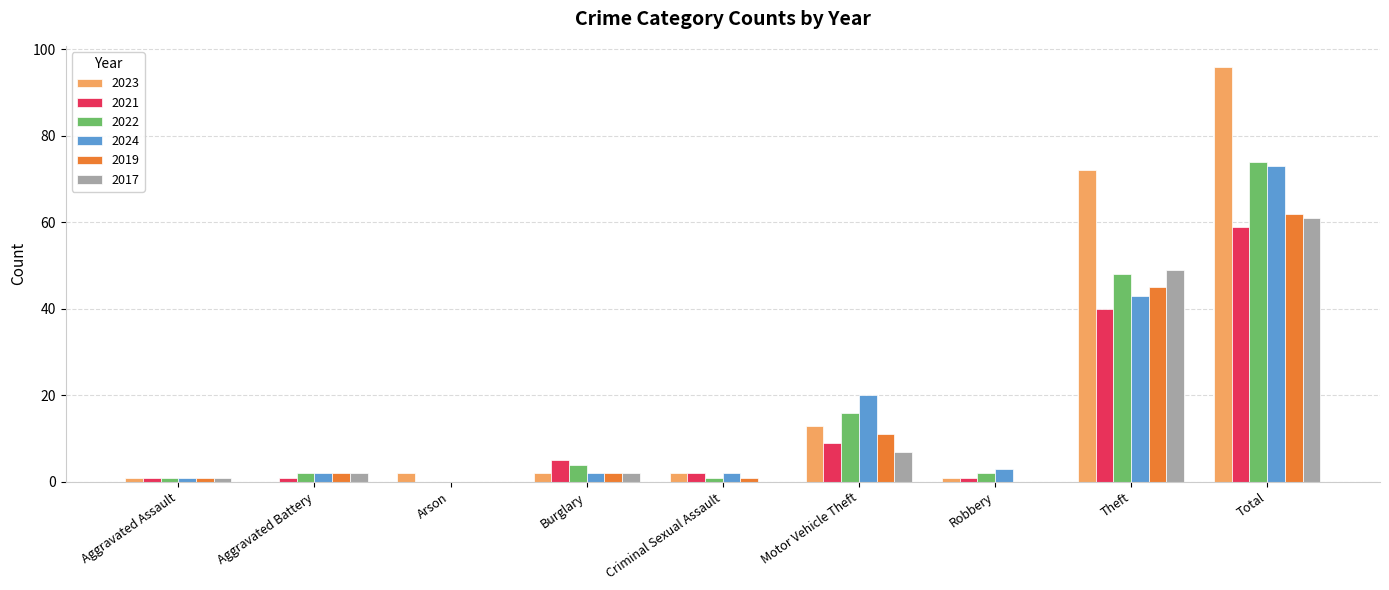

Which series has the largest range (max minus min)?

2023